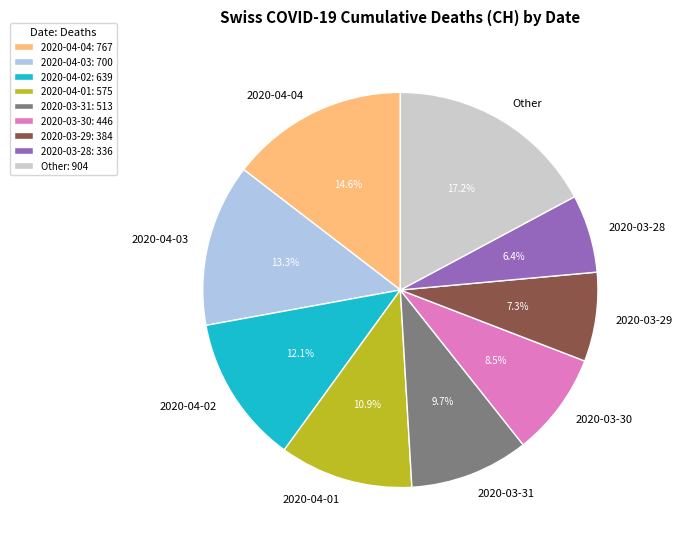

To the nearest percent, what is the average slice percentage?

11%